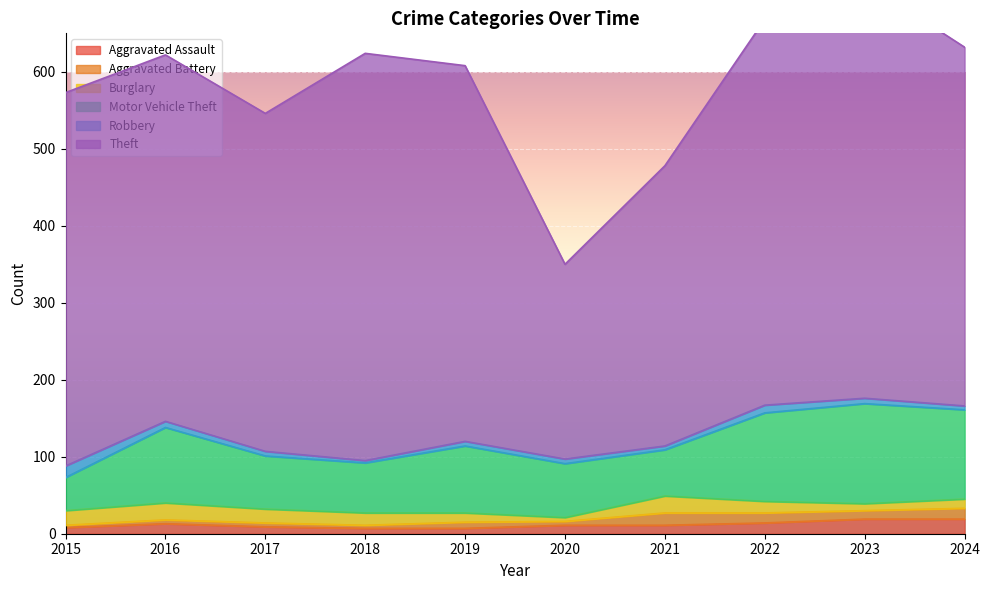

How many distinct data groups are displayed?

6